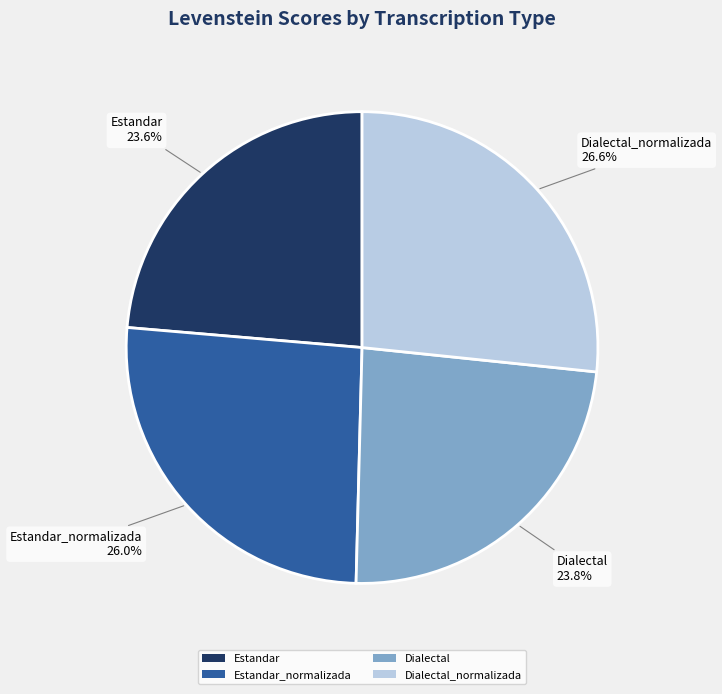

Is there any slice that represents more than half of the pie?

No